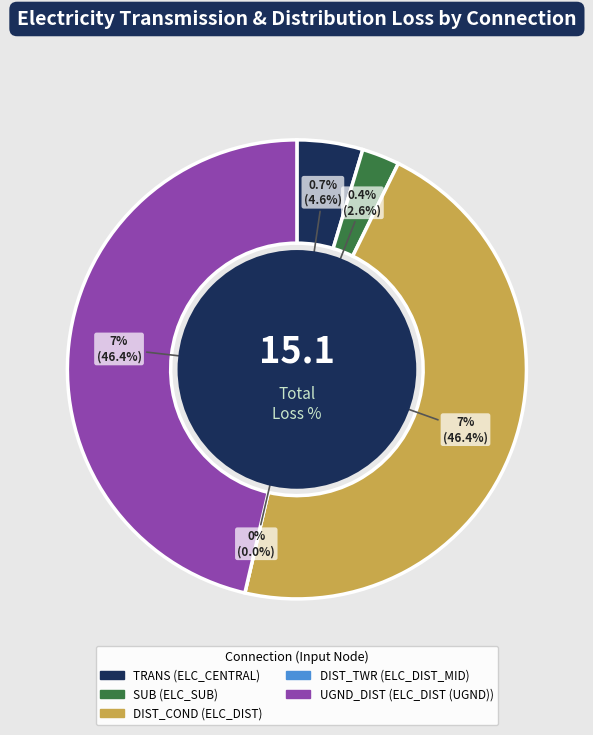

True or false: ELC_SUB accounts for 3% of the total.

True